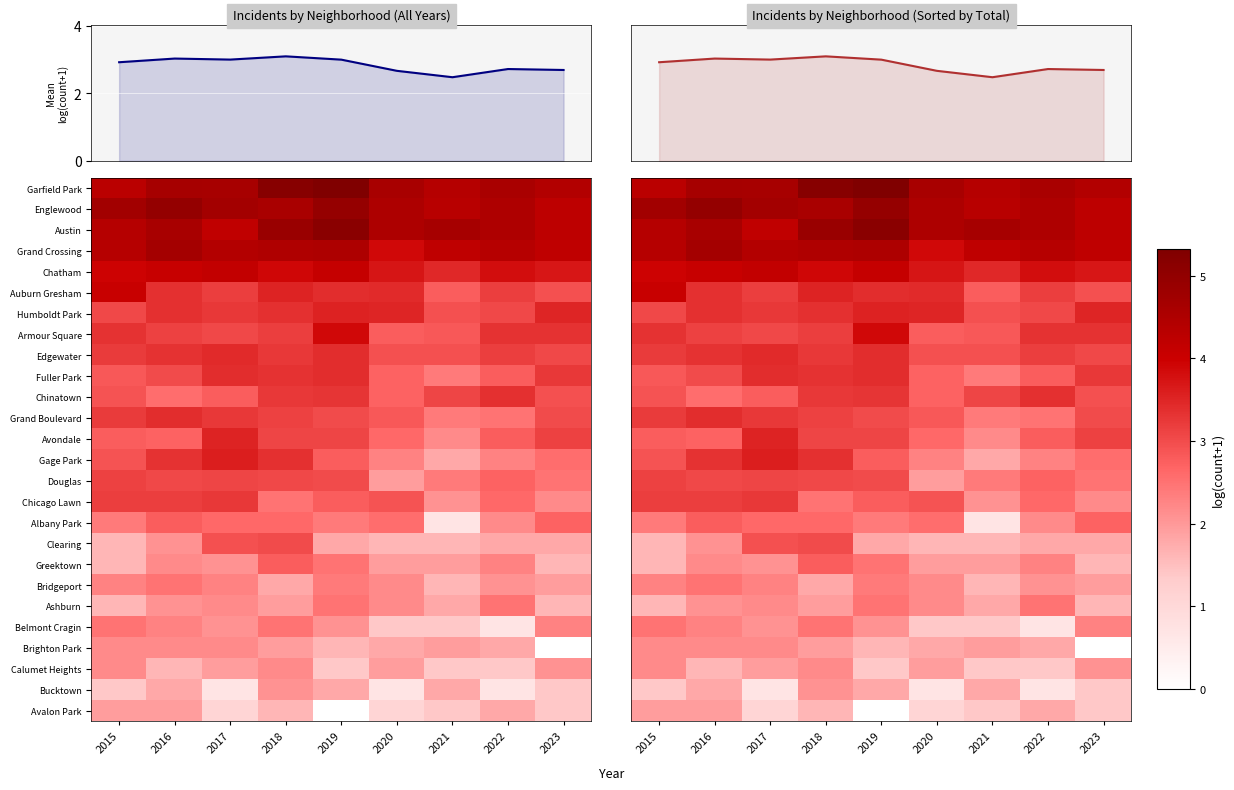

What is the difference between the Austin values at 2023 and 2019?

0.9